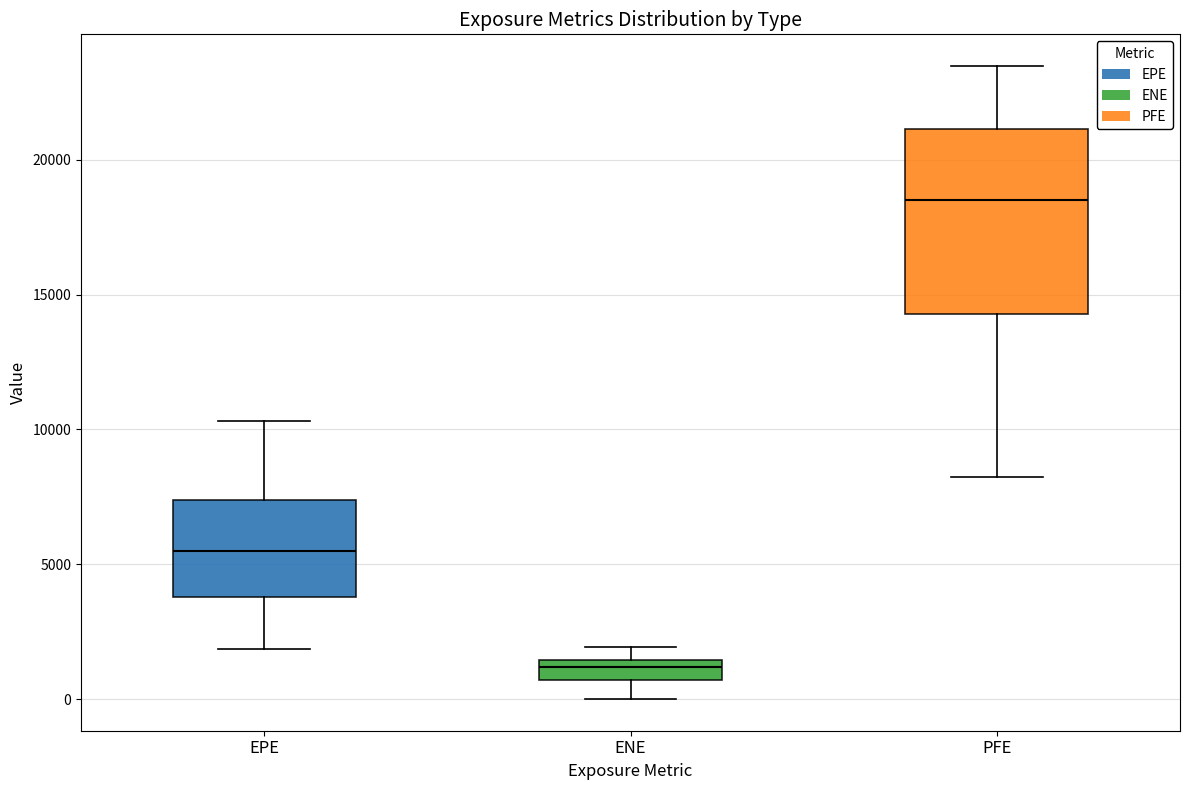

Reading left to right, read every box against the y-axis: the position of its median line, the range the box covers, and the ends of its whiskers. The values are not printed on the chart, so give them approximately, as read against the axis.

EPE: median 5500, box 4000 to 7500, whiskers 2000 to 10500
ENE: median 1000, box 500 to 1500, whiskers 0 to 2000
PFE: median 18500, box 14500 to 21000, whiskers 8000 to 23500